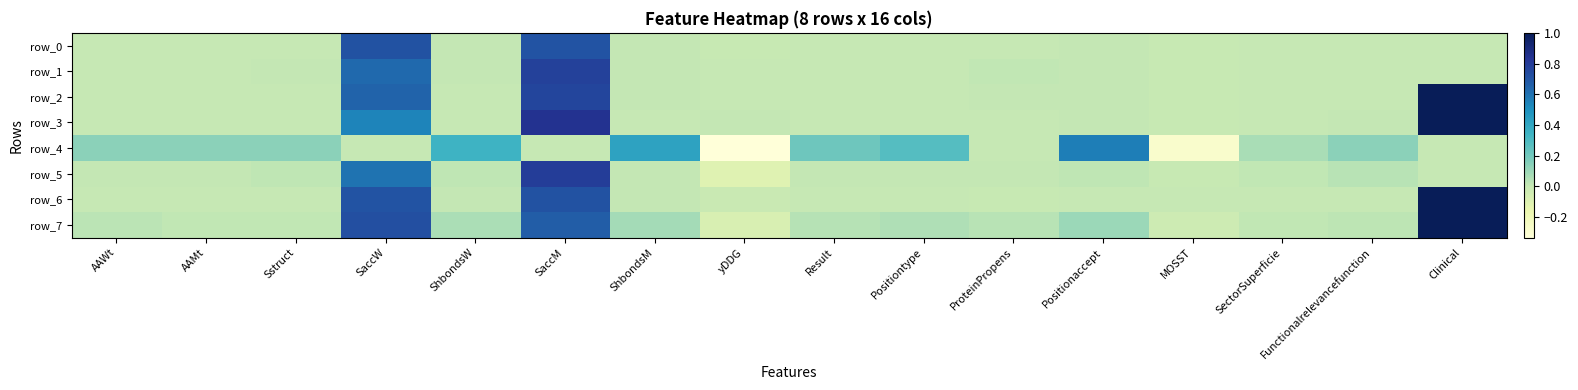

Is it true that row_0 equals 0.0 at Sstruct?

False